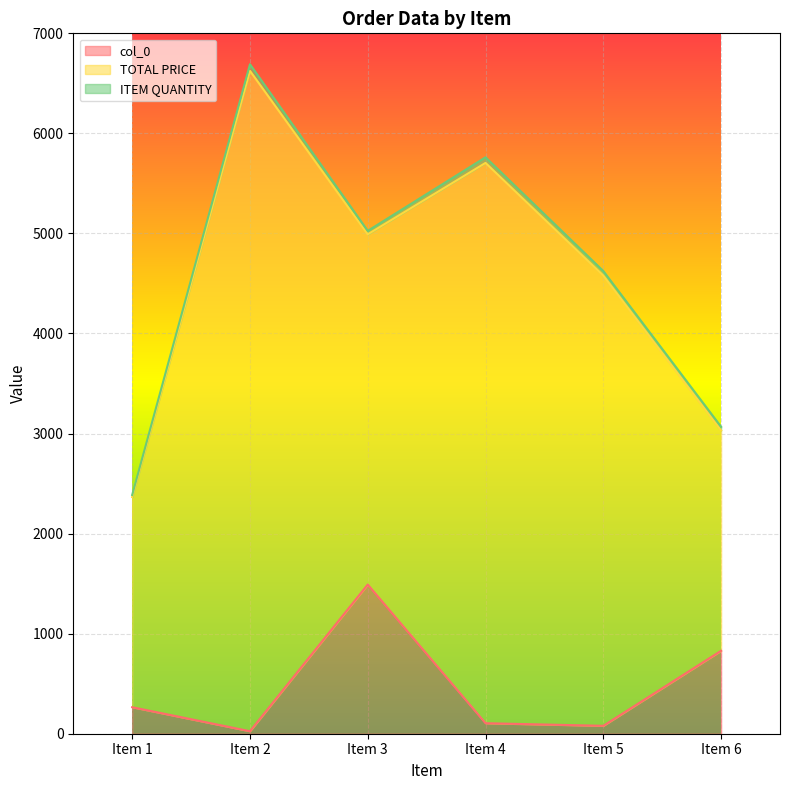

At which label does col_0 reach its minimum?

Item 2